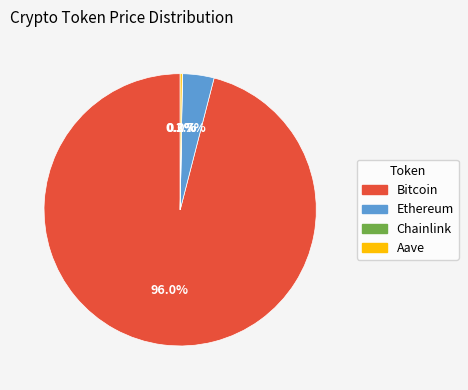

True or false: Ethereum accounts for 11% of the total.

False